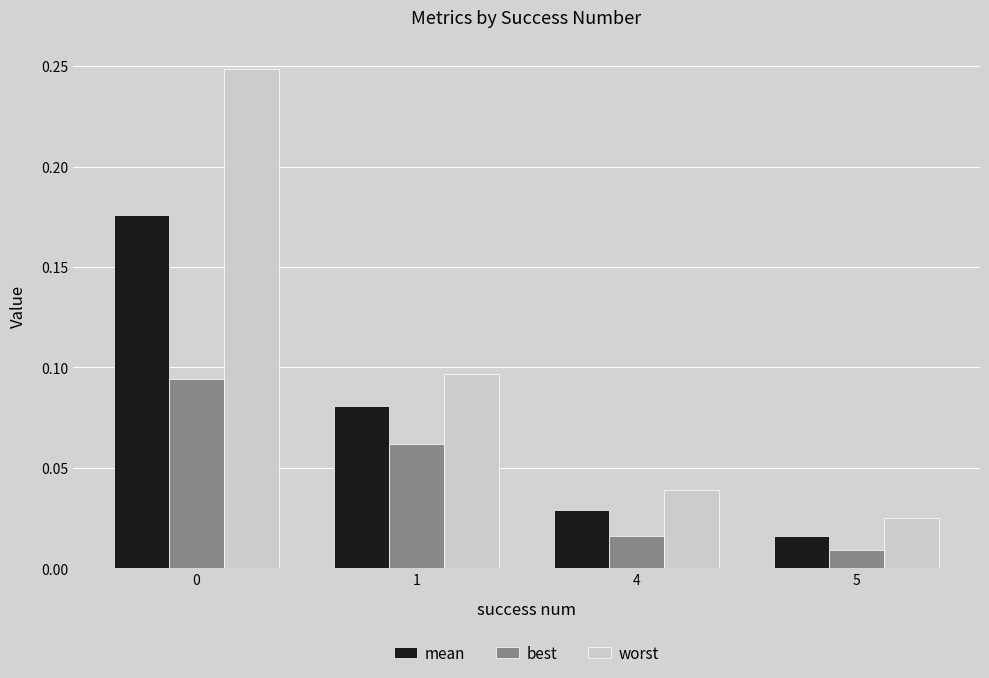

What is the sum of all mean values?

0.3